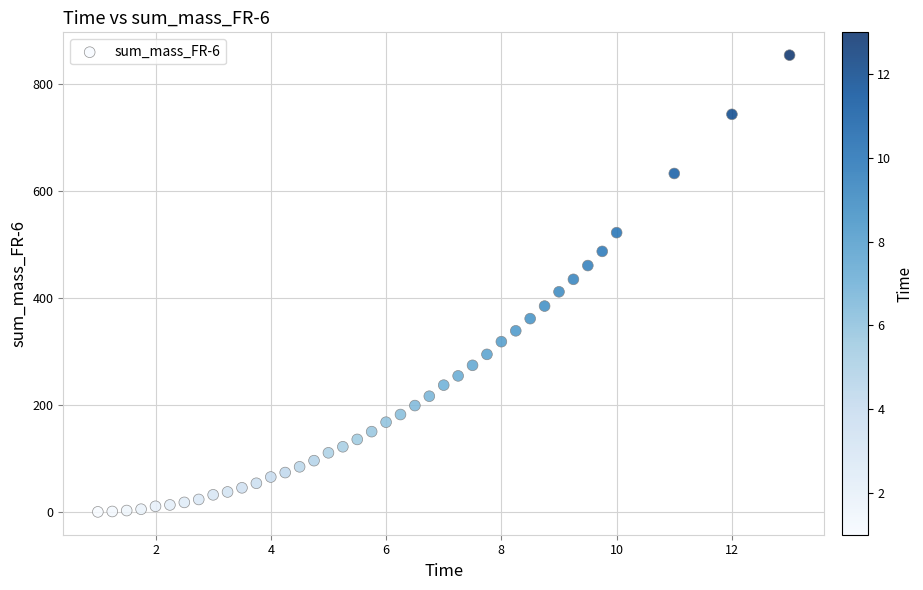

What is the range of X values (max minus min)?

12.0